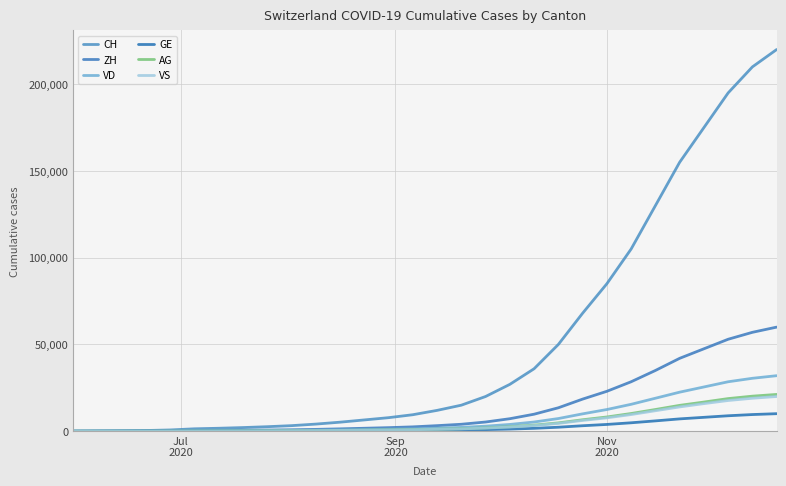

True or false: VS has more than 0 points higher than both neighbors.

False